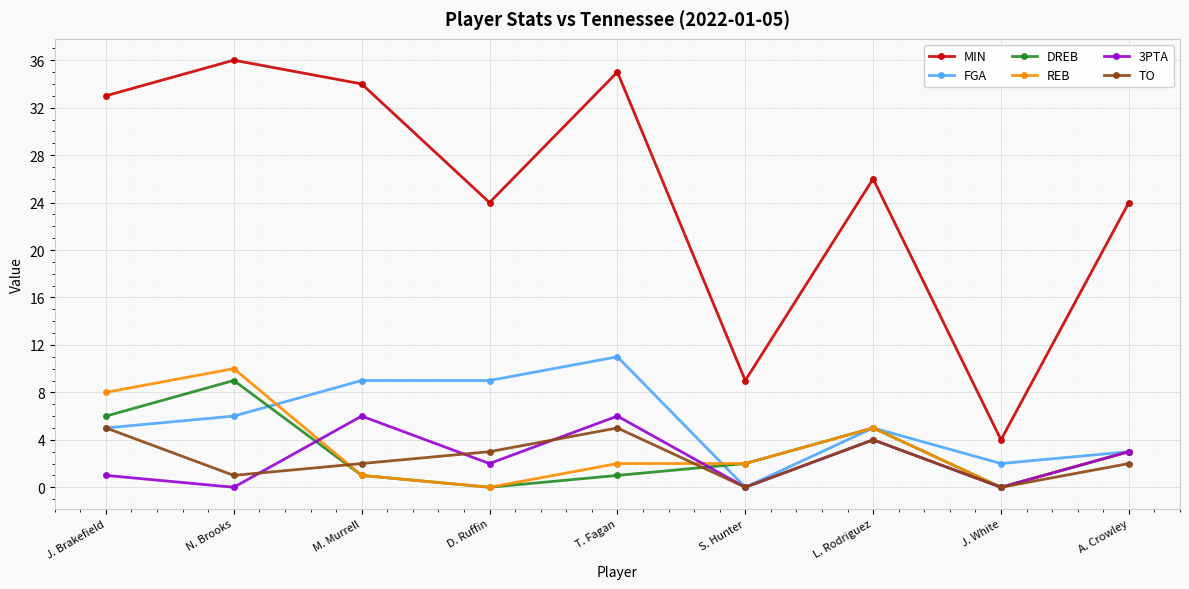

At which category does TO reach its first local valley?

N. Brooks